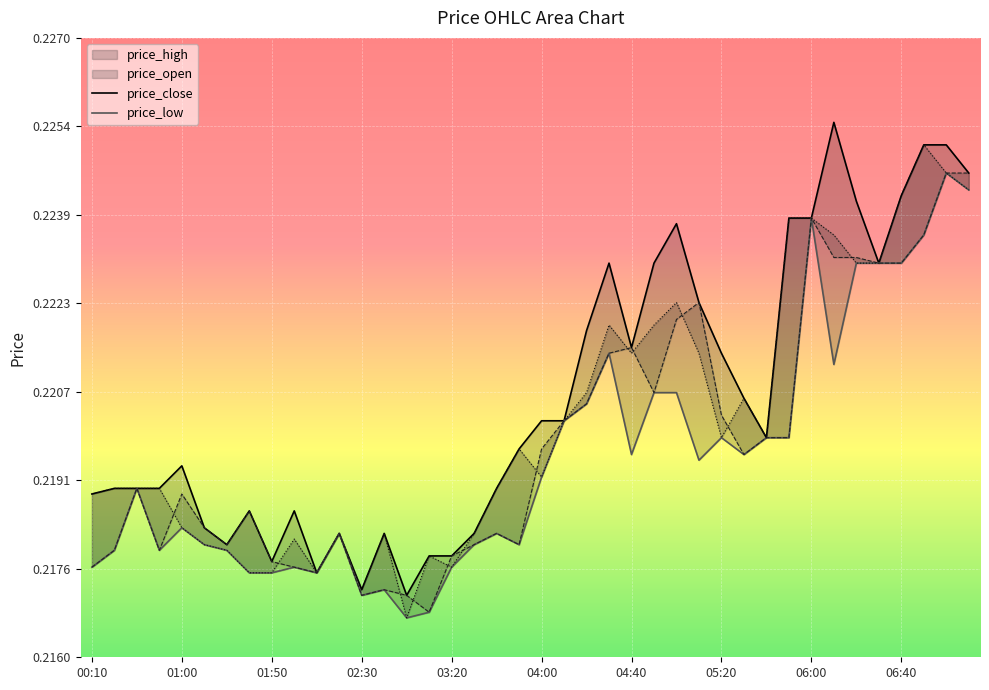

After their last crossing, which series has the higher values: price_open or price_close?

price_open